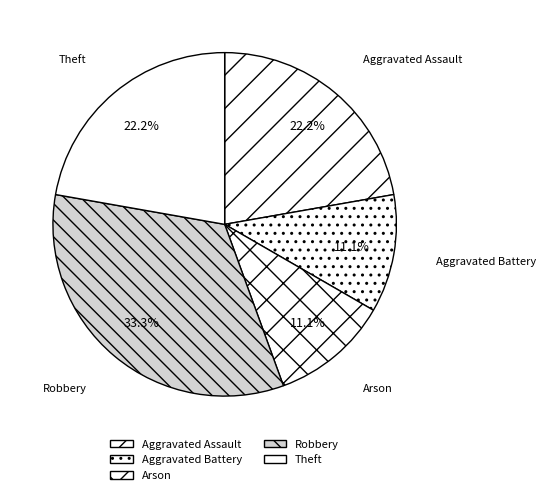

Is it true that Theft is 22% of the pie?

True